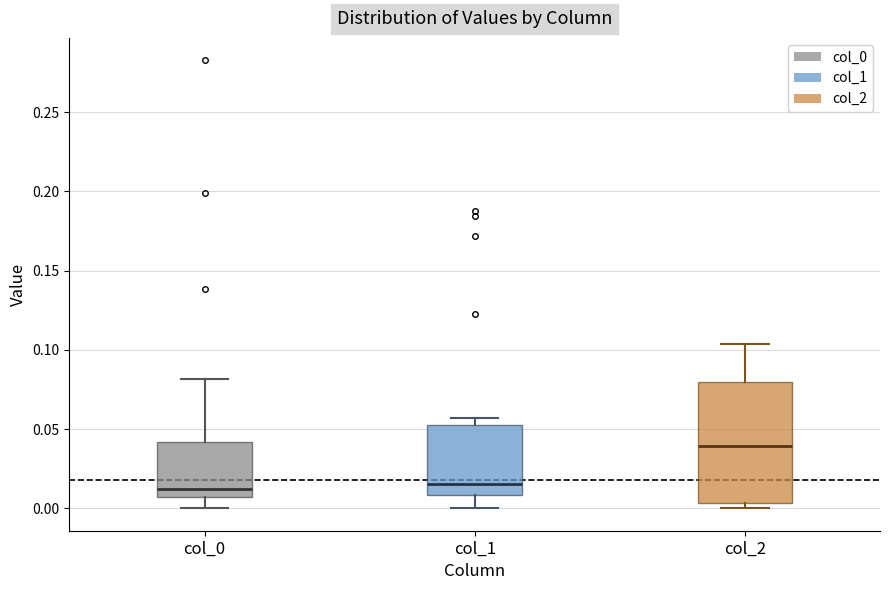

Where is the lower edge of the box for col_1 on the y-axis? The values are not printed on the chart, so give them approximately, as read against the axis.

0.010